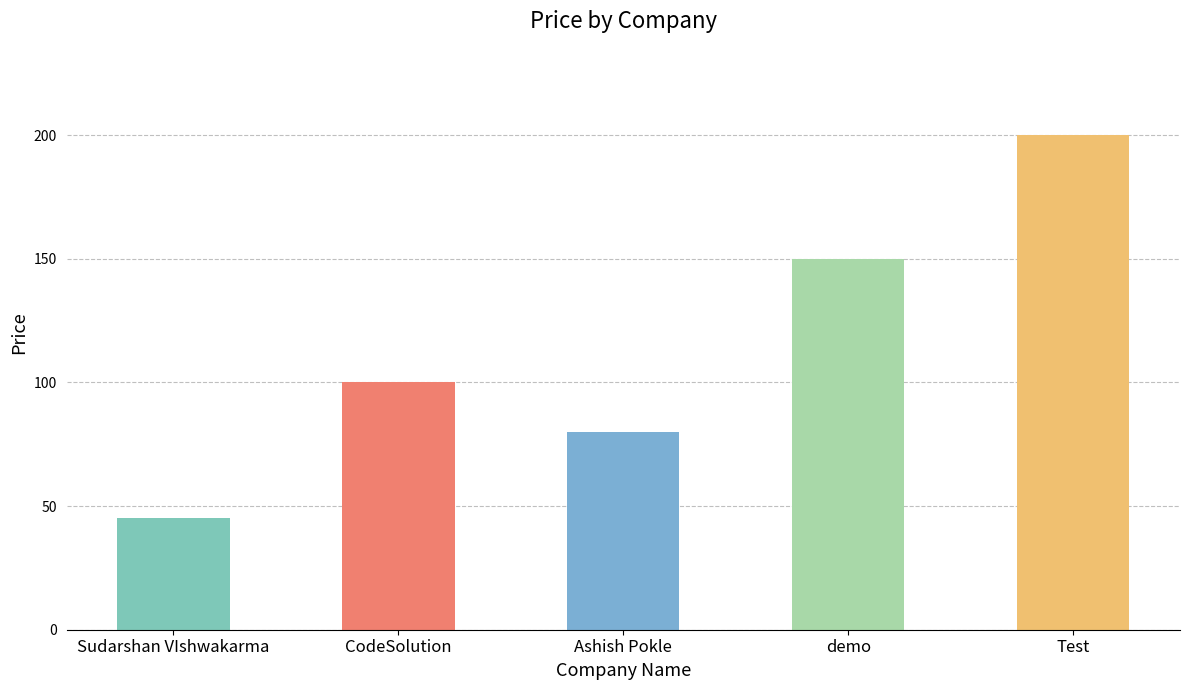

How many series are shown in this chart?

1